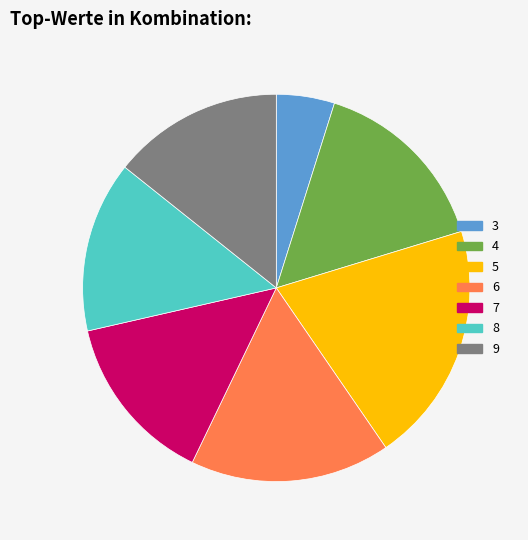

Which slice is the smallest?

3